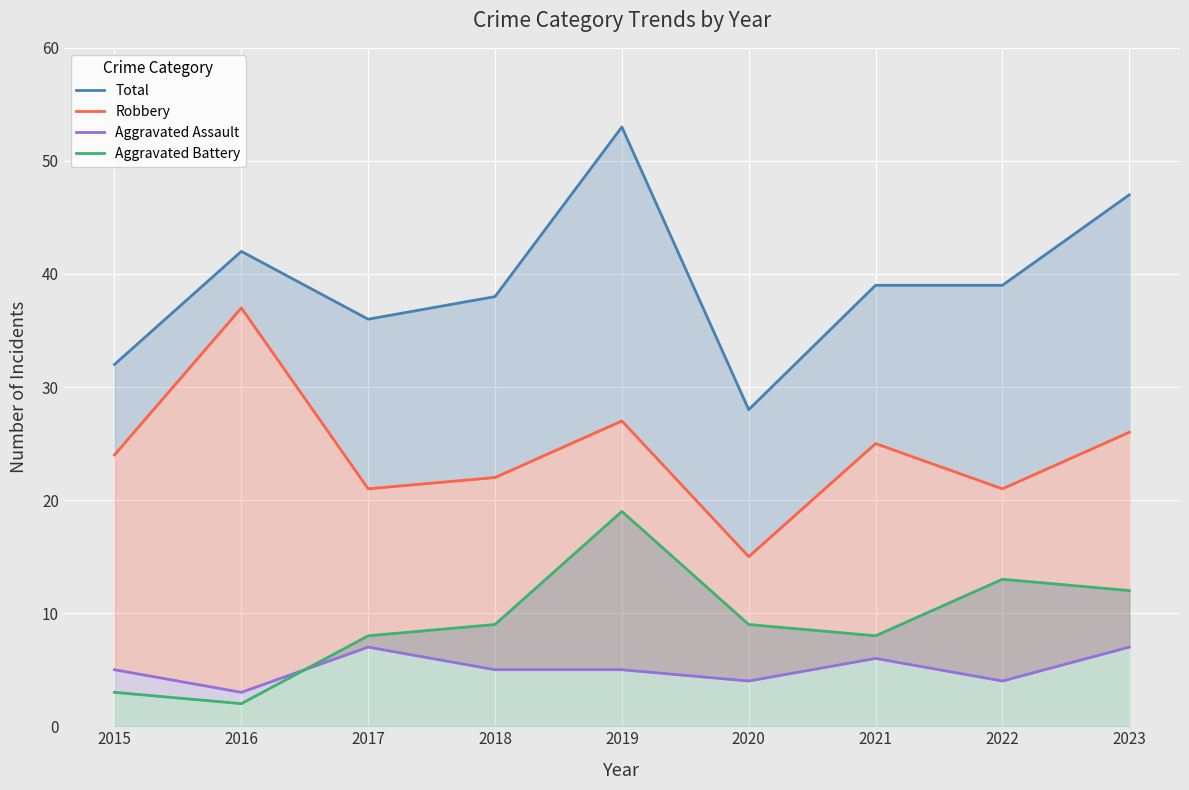

Where is the first local maximum for Aggravated Battery?

2019